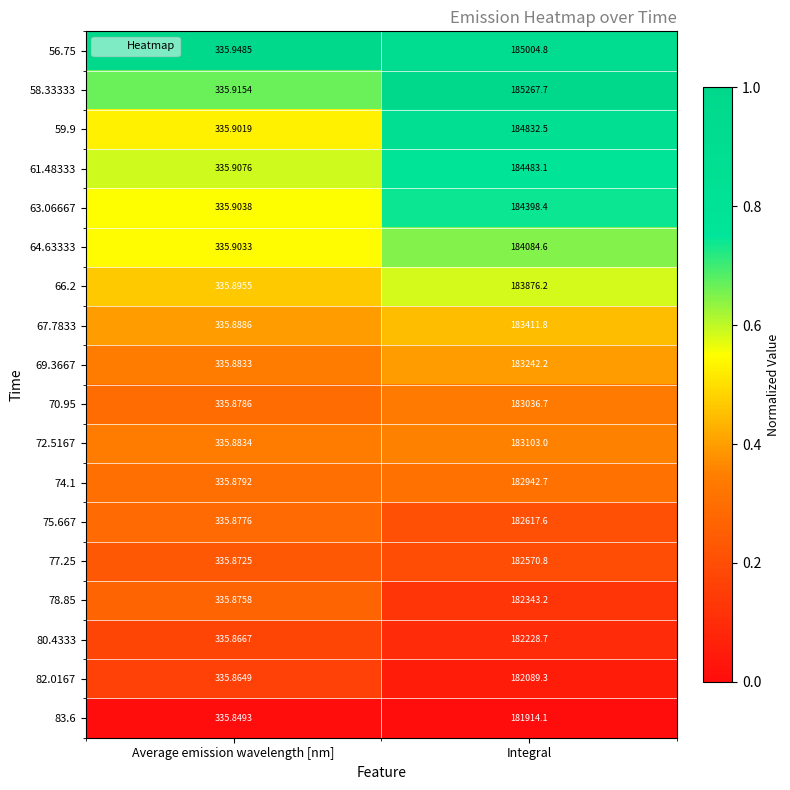

Where is 80.4333 nearest to the value 91282?

Average emission wavelength [nm]